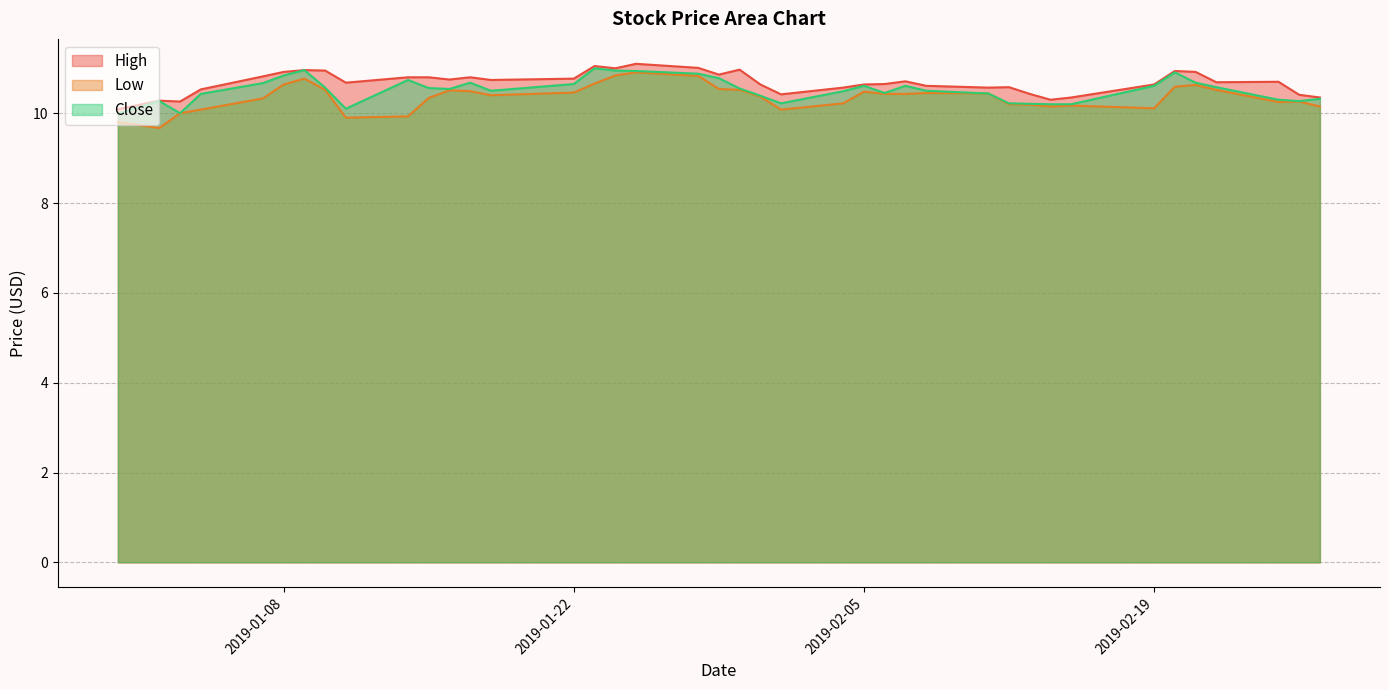

What is the spread (max minus min) of values at 2019-01-14?

0.9